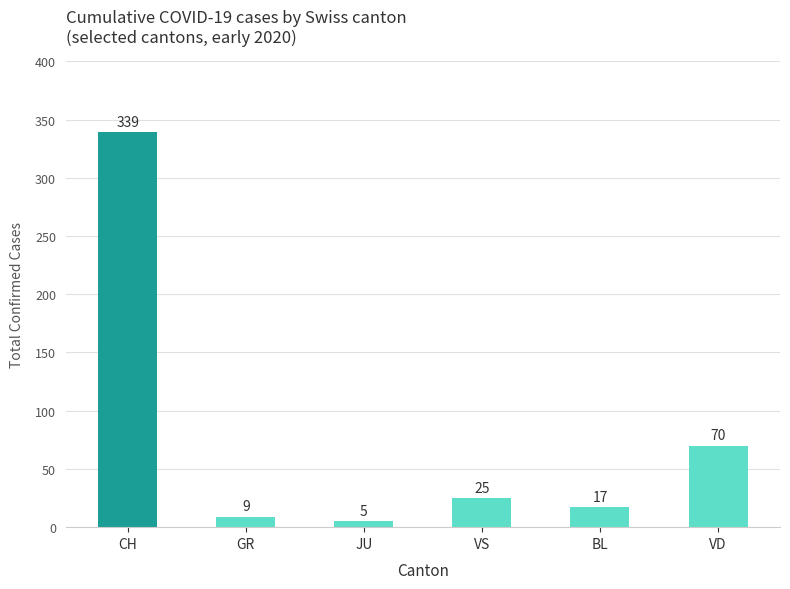

Does the chart contain stacked bars?

No